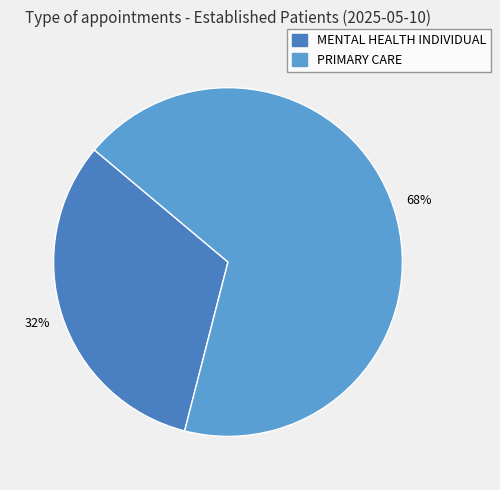

To the nearest percent, what is the difference between the largest and smallest slice percentages?

36%